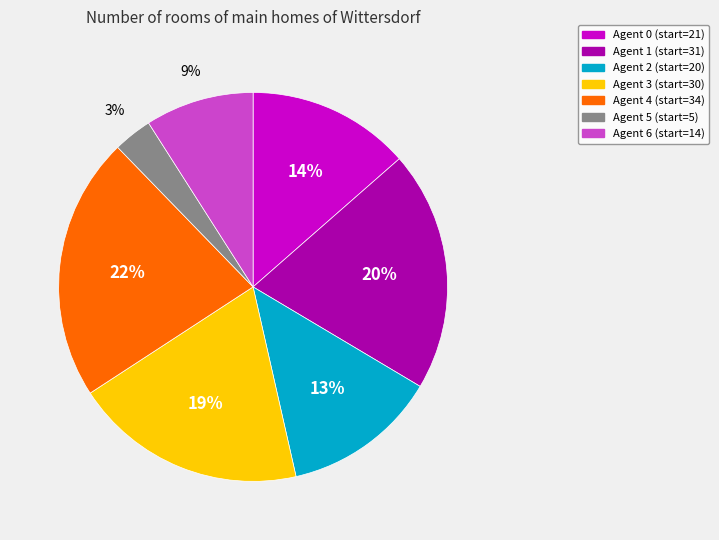

True or false: Agent 2 accounts for 6% of the total.

False